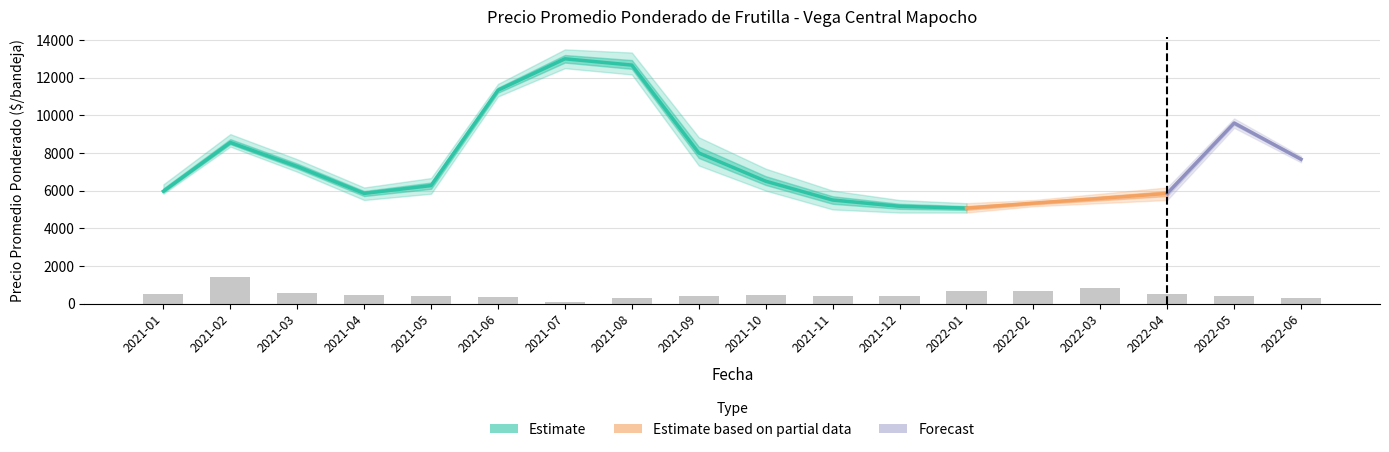

Is it true that Precio minimo equals 2972 at 2021-04?

False